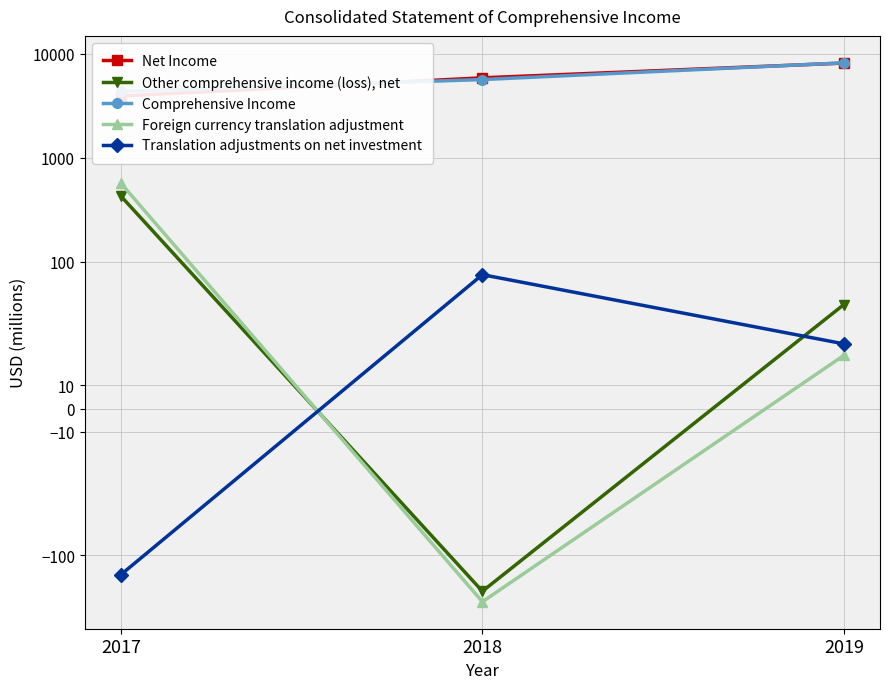

What is the difference between the Other comprehensive income (loss), net values at 2017 and 2019?

382